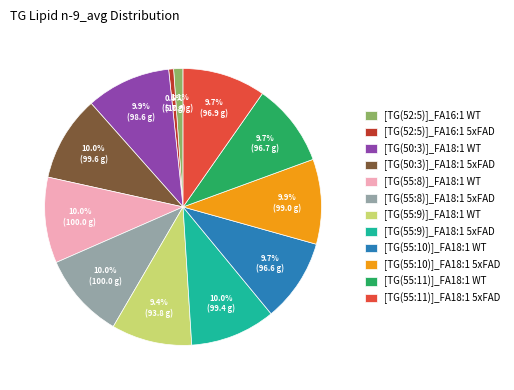

Which category has the smallest portion of the pie?

[TG(52:5)]_FA16:1 5xFAD